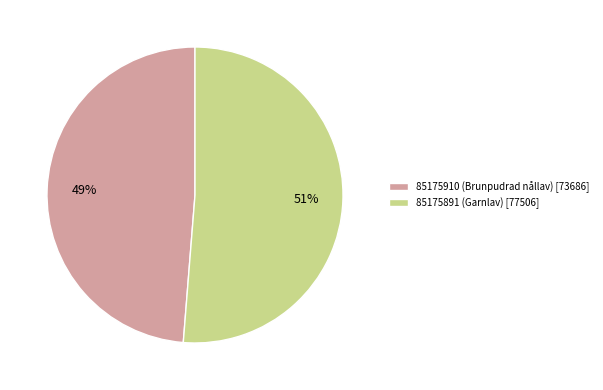

To the nearest percent, what portion does 85175910 (Brunpudrad nållav) represent?

49%